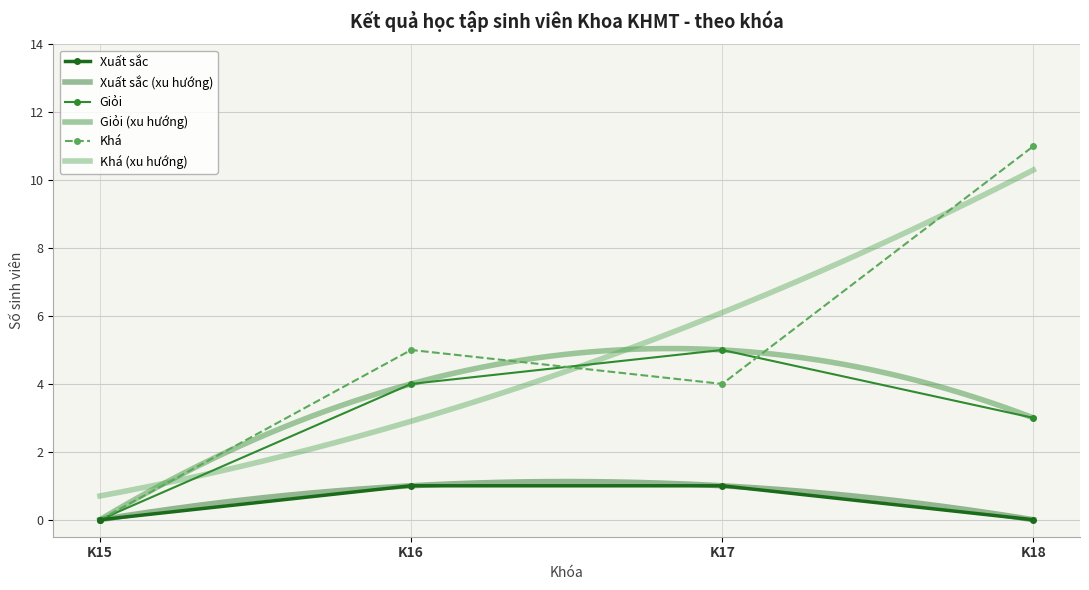

List the series in order of their peak value, lowest first.

Xuất sắc, Giỏi, Khá